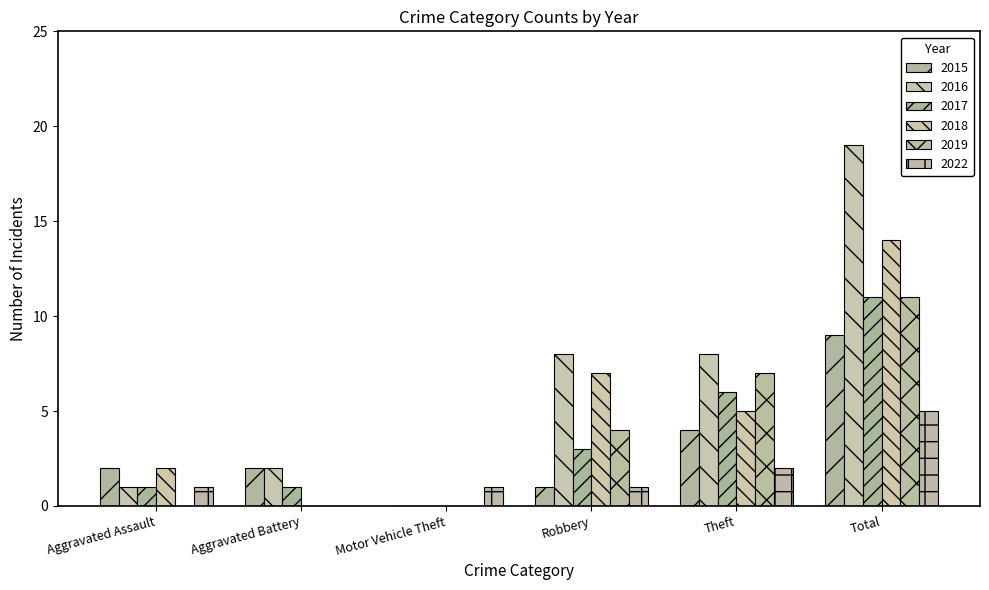

The 2019 series shows 7 at Total. True or false?

False